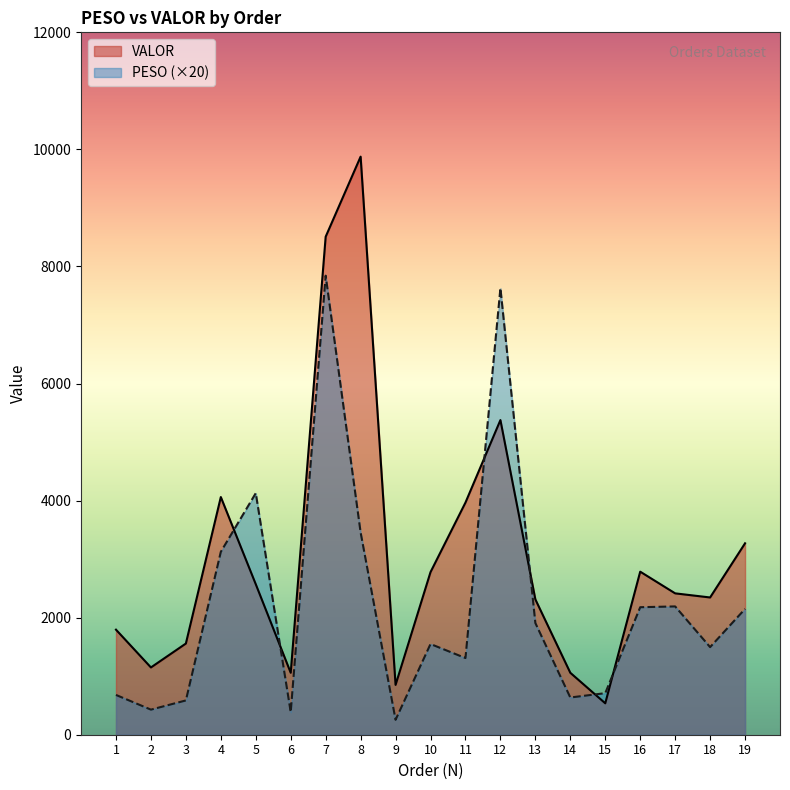

How many interior local peaks does the PESO series have?

5